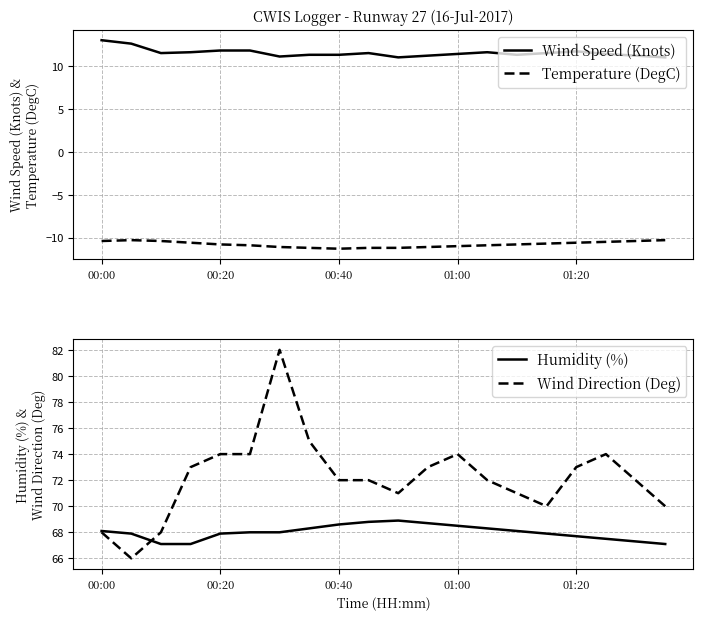

What are all the series names shown in the legend?

Wind Speed (Knots), Temperature (DegC), Humidity (%), Wind Direction (Deg)